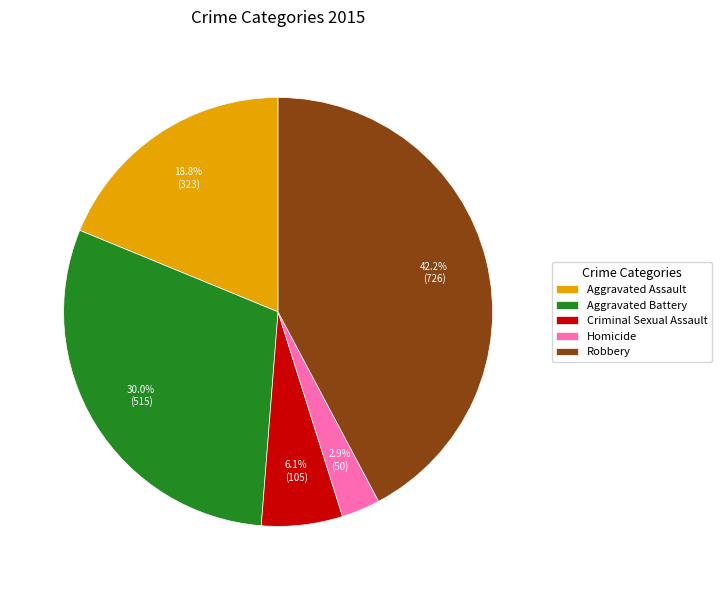

What is the largest slice in the pie chart?

Robbery